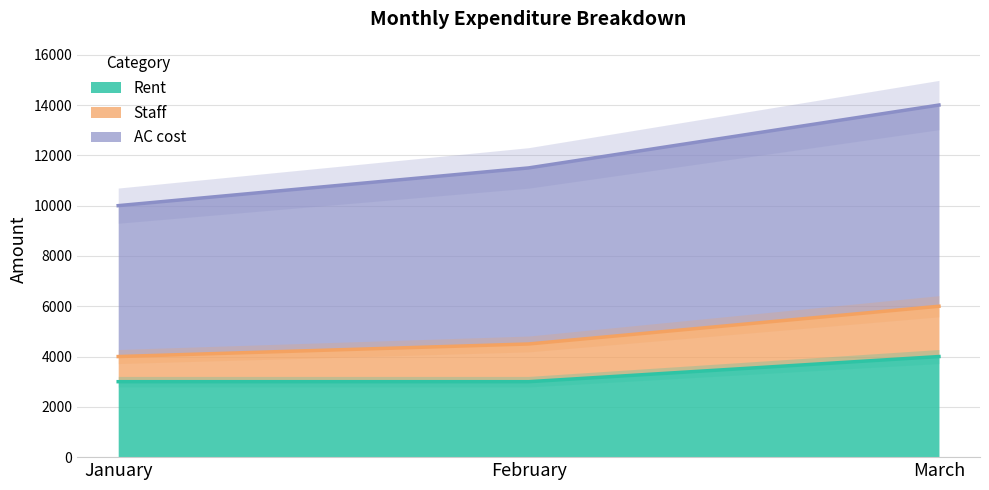

What is the total value across all series at February?

14500